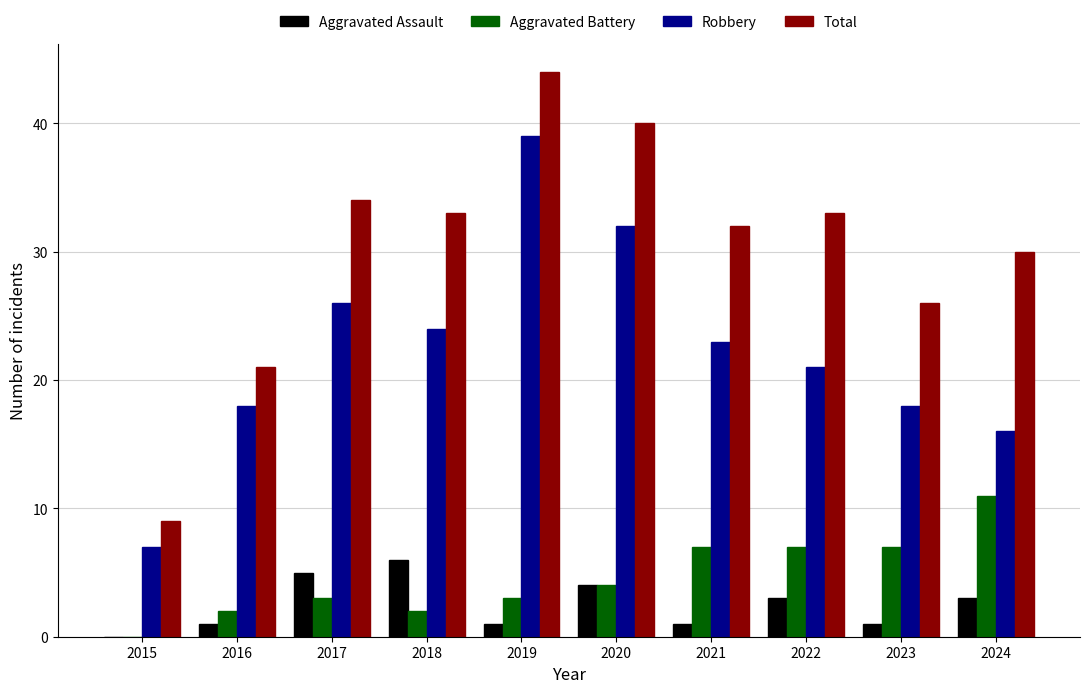

True or false: Total has a value of 21 at 2016.

True